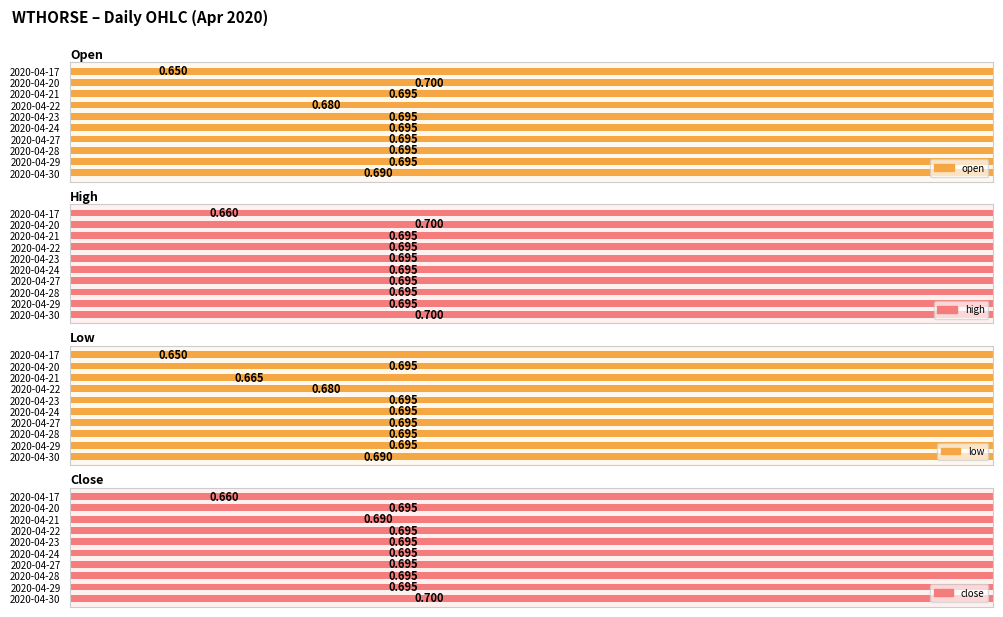

Count the low values in the range 0 to 1.

10